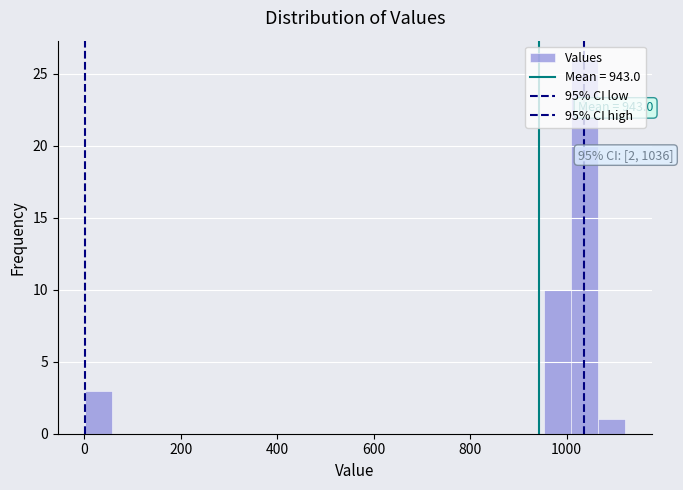

Around what value on the x-axis is the tallest bar? Give the approximate position of its centre, as read against the axis.

1040